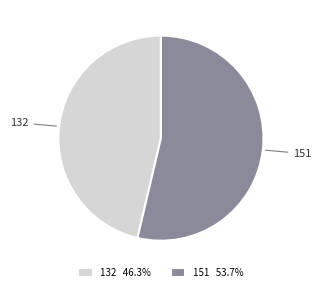

What is the ratio of the value at 132 to the value at 151?

0.9